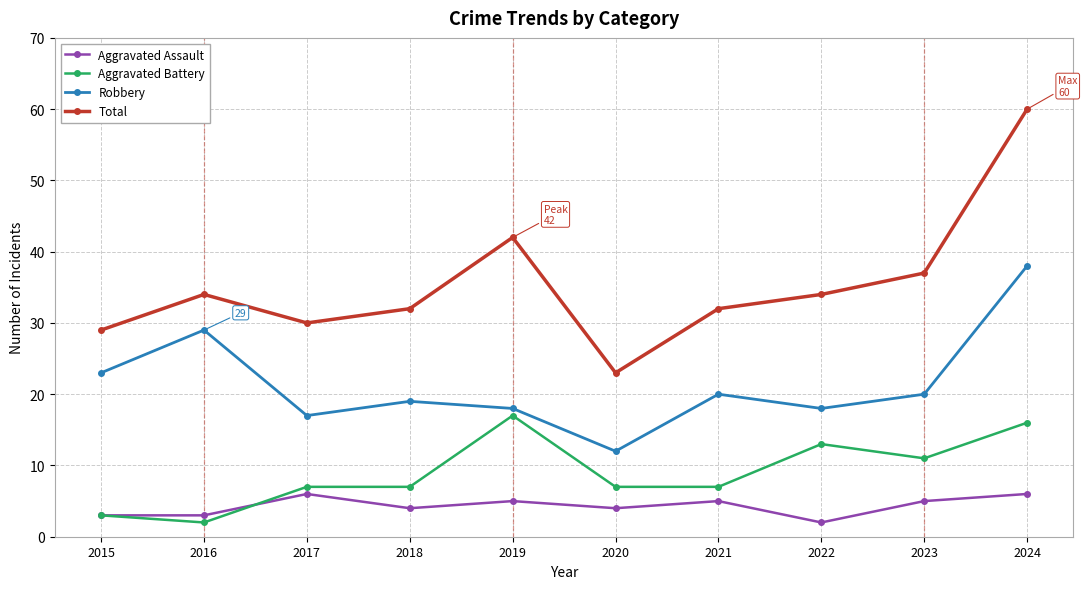

How many lines are shown in the chart?

4